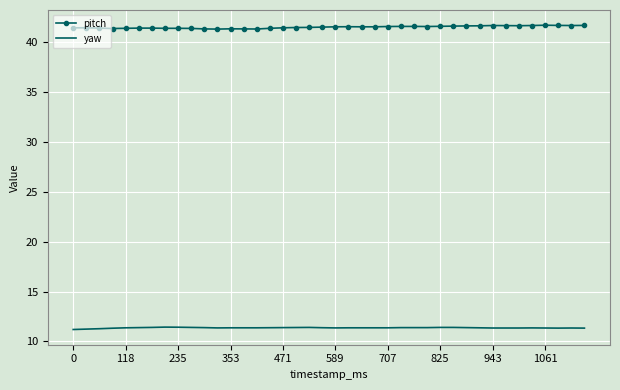

True or false: yaw and pitch cross at least once.

False